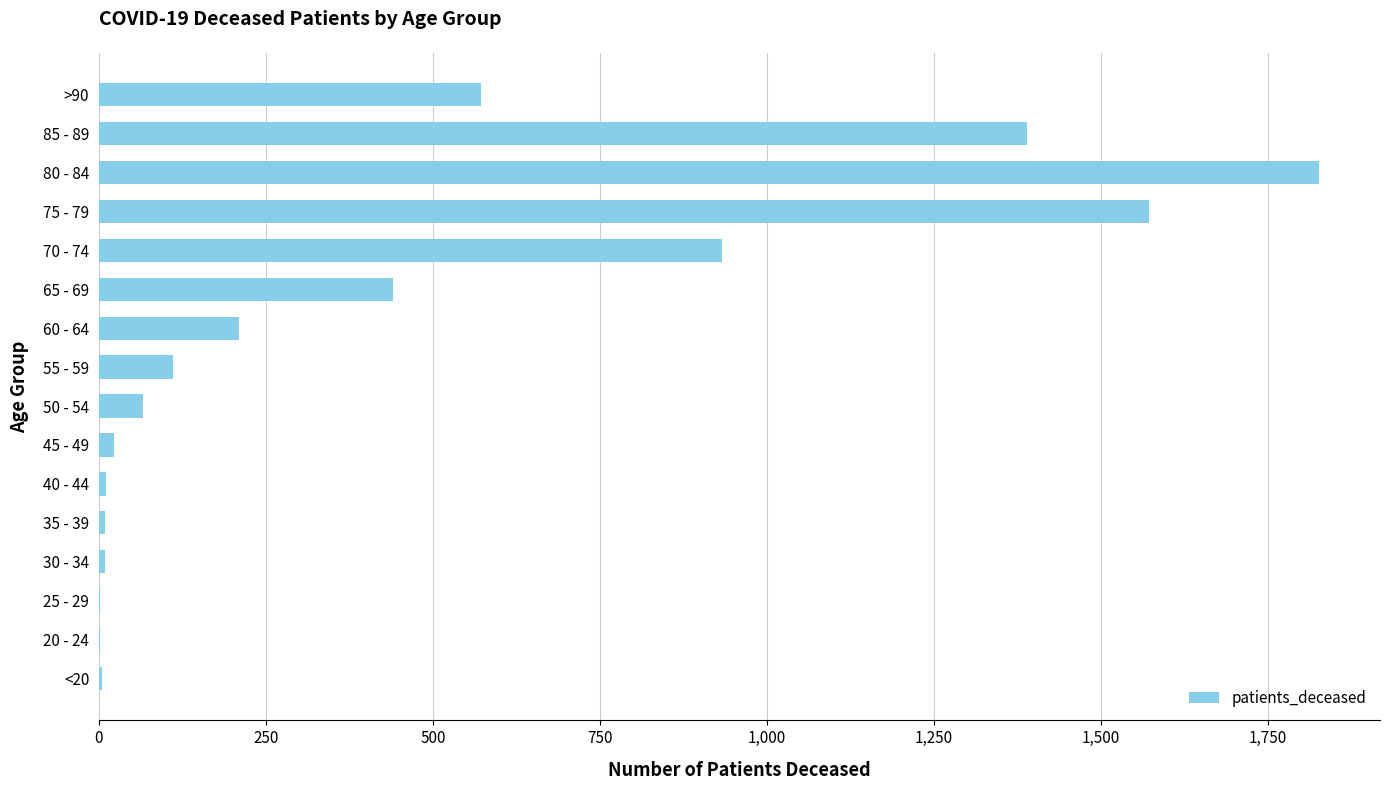

What is the sum of all values?

7180